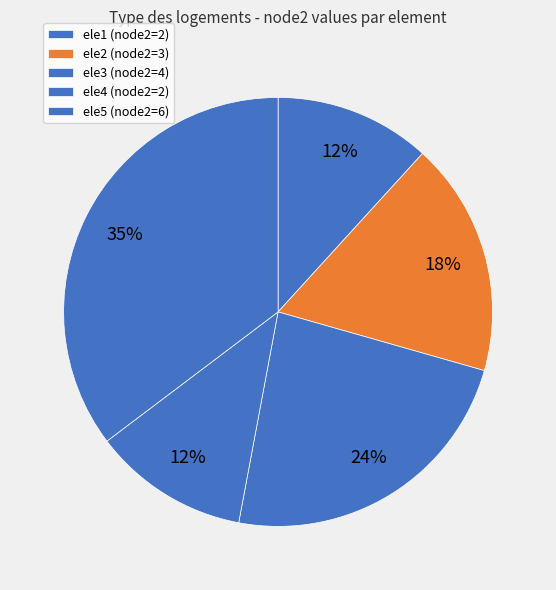

How many slices are in this pie chart?

5